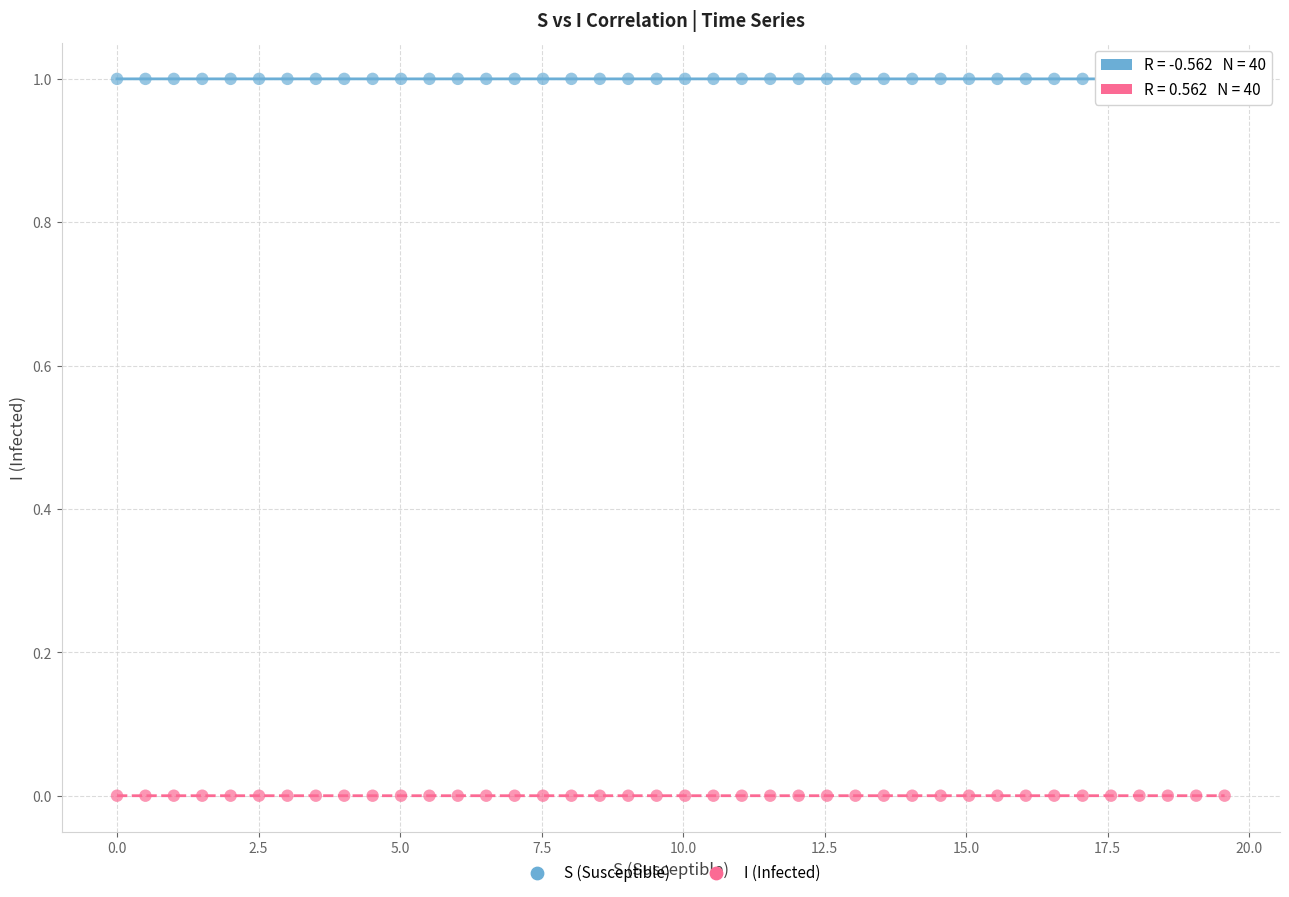

Across all data points, what is the range of Y values (max minus min)?

1.0